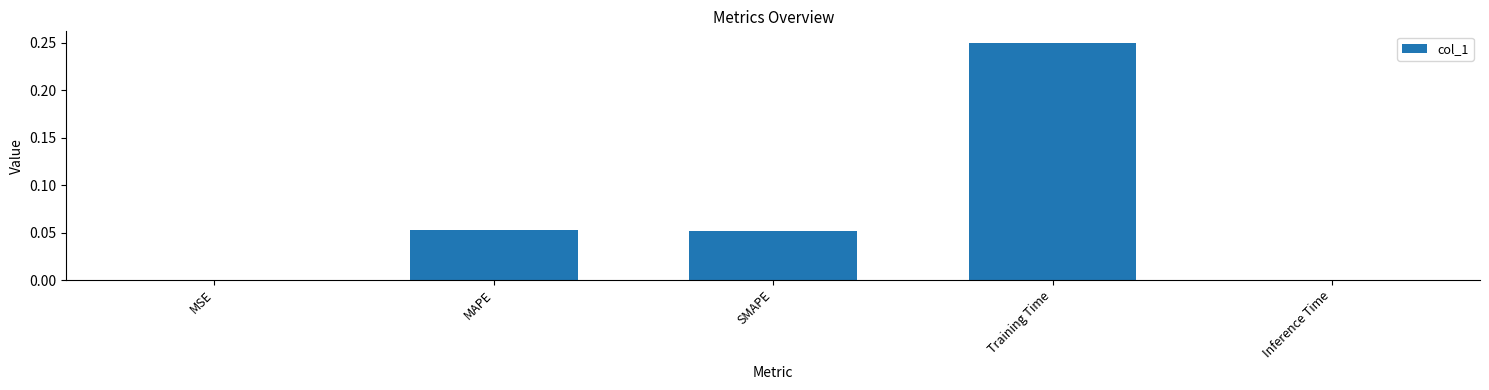

Which label corresponds to the largest value in the chart?

Training Time